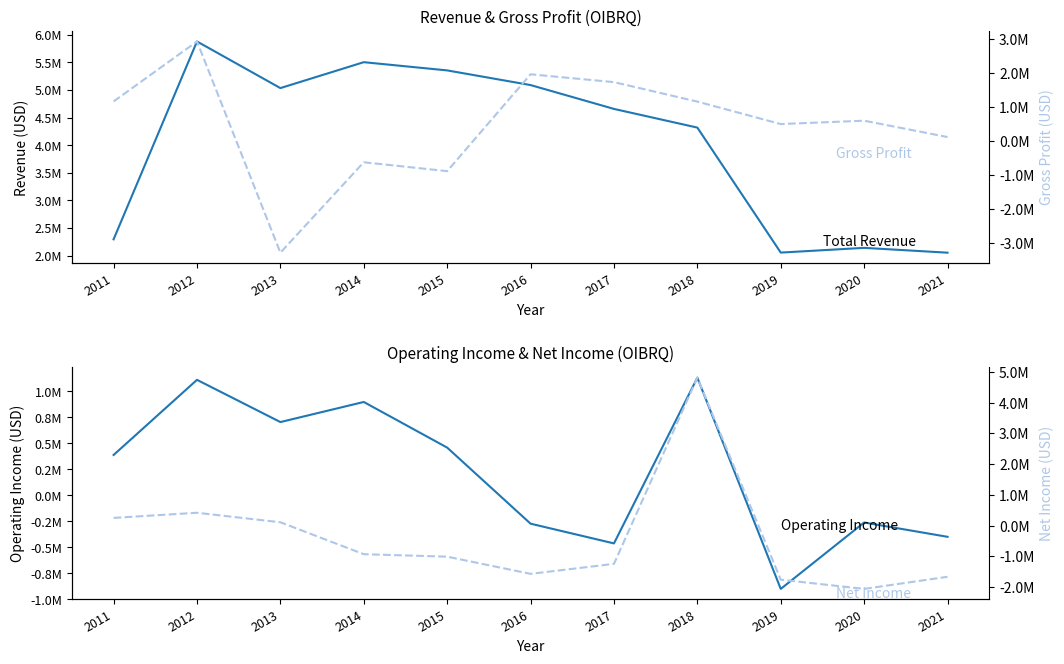

Reading left to right, what are all the values shown in this chart?

Total Revenue: 2011=2293600	2012=5877500	2013=5032700	2014=5502000	2015=5353100	2016=5087500	2017=4655600	2018=4317100	2019=2053300	2020=2139000	2021=2051600
Operating Income or Loss: 2011=388800	2012=1111600	2013=705300	2014=898600	2015=459600	2016=-272300	2017=-462100	2018=1132400	2019=-899800	2020=-261000	2021=-398700
Gross Profit: 2011=1155700	2012=2918100	2013=-3287000	2014=-631000	2015=-892200	2016=1953300	2017=1722800	2018=1150900	2019=491100	2020=590600	2021=109400
Net Income: 2011=249500	2012=416800	2013=107000	2014=-931400	2015=-1011500	2016=-1571100	2017=-1245600	2018=4812500	2019=-1761400	2020=-2060700	2021=-1666600